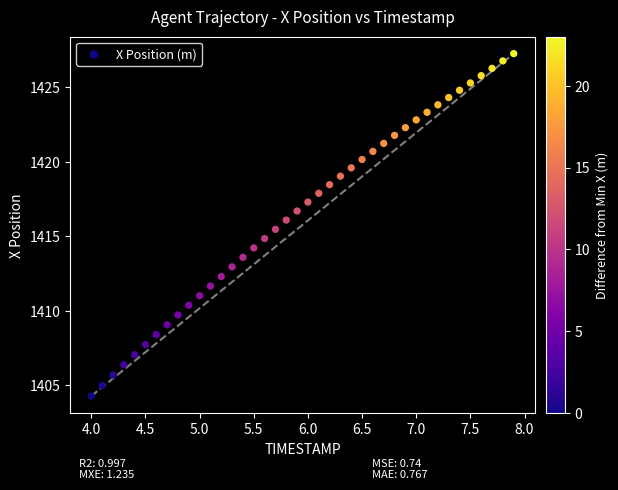

What is the range of Y values (max minus min)?

23.0